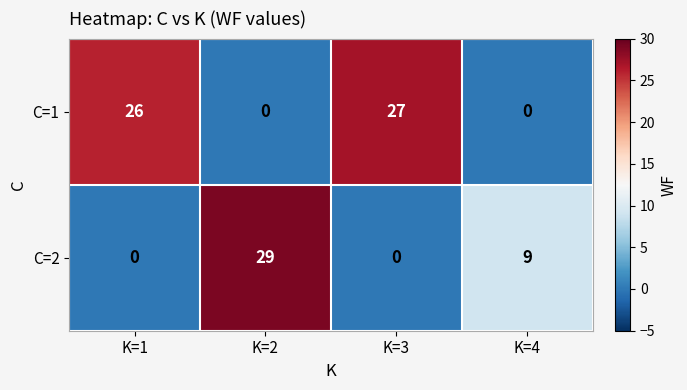

The value of C=1 at K=2 is 0. True or false?

True